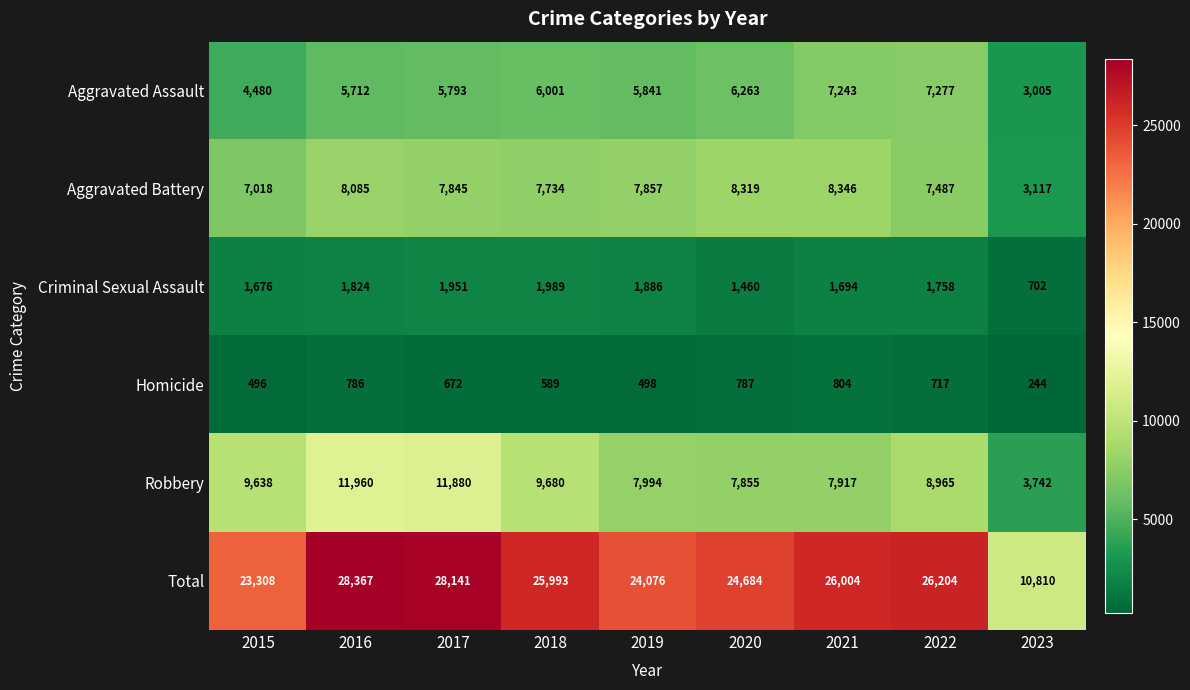

How many data points in Aggravated Assault are less than 5841?

4